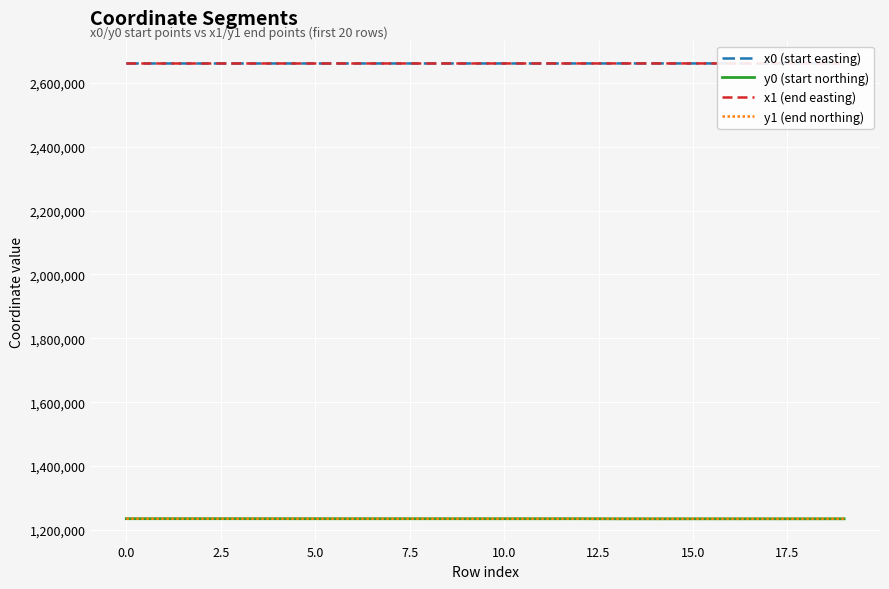

The value of y0 (start northing) at 15.0 is 1666882.4. True or false?

False